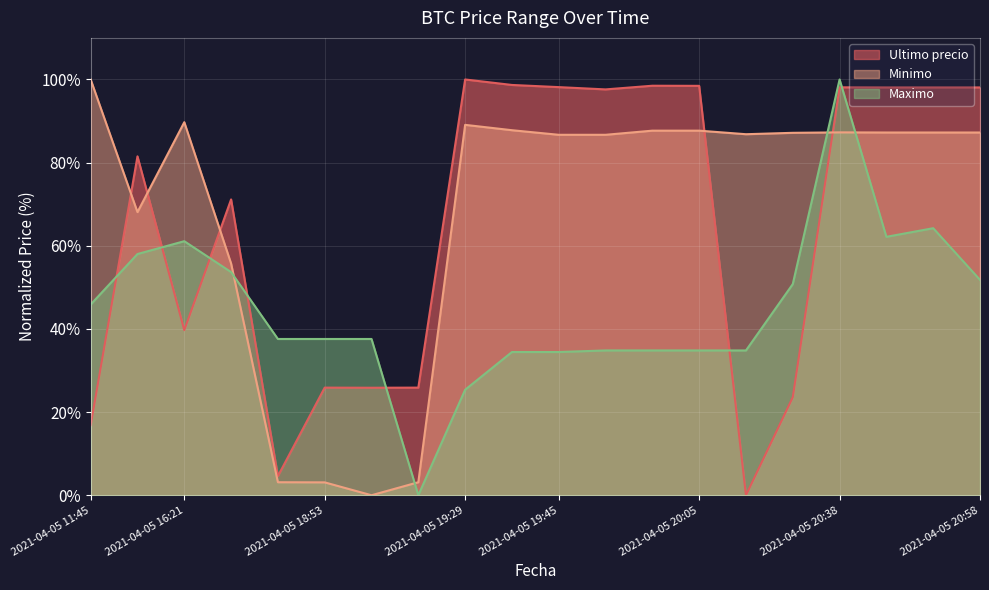

Reading left to right, what are all the values shown in this chart?

Ultimo precio: 2021-04-05 11:45=16.9	2021-04-05 16:00=81.5	2021-04-05 16:21=39.7	2021-04-05 18:21=71.1	2021-04-05 18:38=4.6	2021-04-05 18:53=25.9	2021-04-05 19:06=25.9	2021-04-05 19:17=25.9	2021-04-05 19:29=100.0	2021-04-05 19:38=98.7	2021-04-05 19:45=98.2	2021-04-05 19:51=97.6	2021-04-05 19:57=98.5	2021-04-05 20:05=98.5	2021-04-05 20:15=0.0	2021-04-05 20:28=23.6	2021-04-05 20:38=98.1	2021-04-05 20:46=98.1	2021-04-05 20:52=98.1	2021-04-05 20:58=98.1
Minimo: 2021-04-05 11:45=100.0	2021-04-05 16:00=68.1	2021-04-05 16:21=89.7	2021-04-05 18:21=55.7	2021-04-05 18:38=3.1	2021-04-05 18:53=3.1	2021-04-05 19:06=0.0	2021-04-05 19:17=3.1	2021-04-05 19:29=89.1	2021-04-05 19:38=87.8	2021-04-05 19:45=86.7	2021-04-05 19:51=86.7	2021-04-05 19:57=87.7	2021-04-05 20:05=87.7	2021-04-05 20:15=86.8	2021-04-05 20:28=87.2	2021-04-05 20:38=87.3	2021-04-05 20:46=87.2	2021-04-05 20:52=87.2	2021-04-05 20:58=87.2
Maximo: 2021-04-05 11:45=45.9	2021-04-05 16:00=58.0	2021-04-05 16:21=61.1	2021-04-05 18:21=53.7	2021-04-05 18:38=37.6	2021-04-05 18:53=37.6	2021-04-05 19:06=37.6	2021-04-05 19:17=0.0	2021-04-05 19:29=25.4	2021-04-05 19:38=34.4	2021-04-05 19:45=34.4	2021-04-05 19:51=34.8	2021-04-05 19:57=34.8	2021-04-05 20:05=34.8	2021-04-05 20:15=34.8	2021-04-05 20:28=50.8	2021-04-05 20:38=100.0	2021-04-05 20:46=62.2	2021-04-05 20:52=64.2	2021-04-05 20:58=51.8